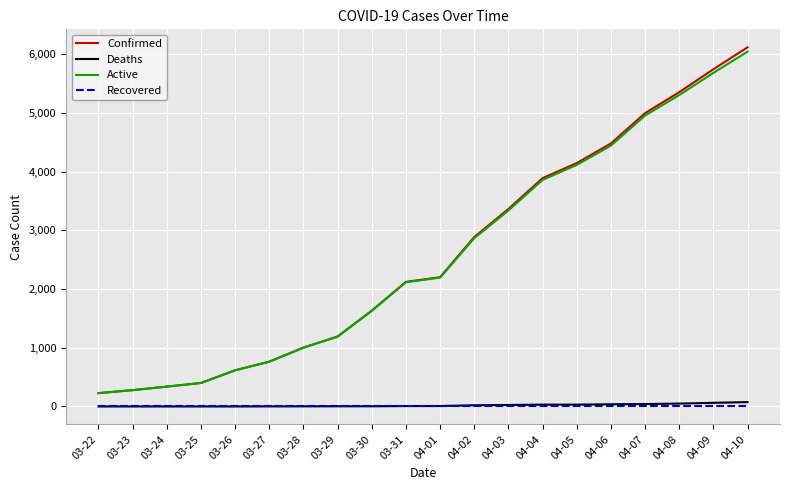

What is the difference between the Deaths values at 04-01 and 03-22?

7